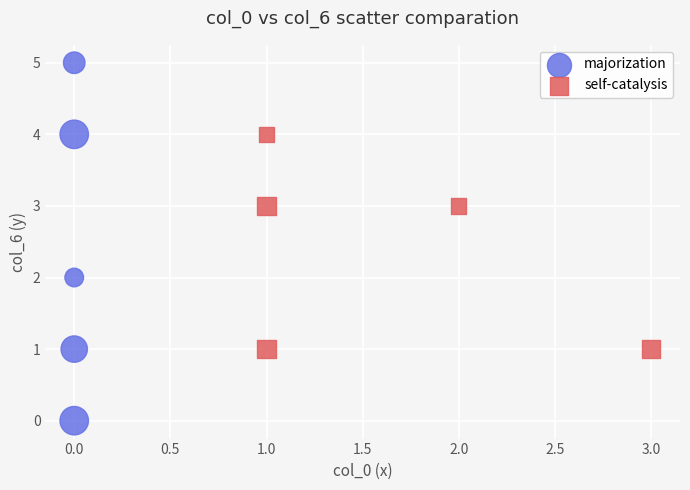

Which series has the widest spread of Y values?

majorization